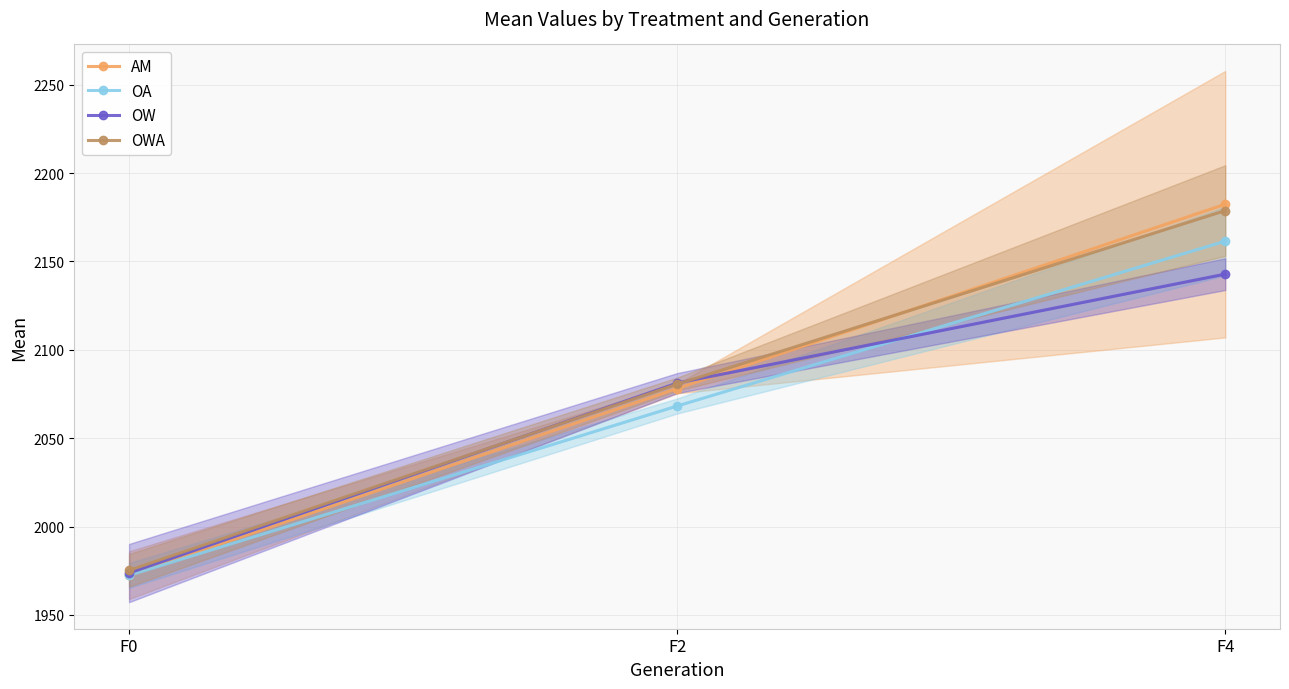

Is the value of OWA at F4 greater than the value of AM at F0?

Yes